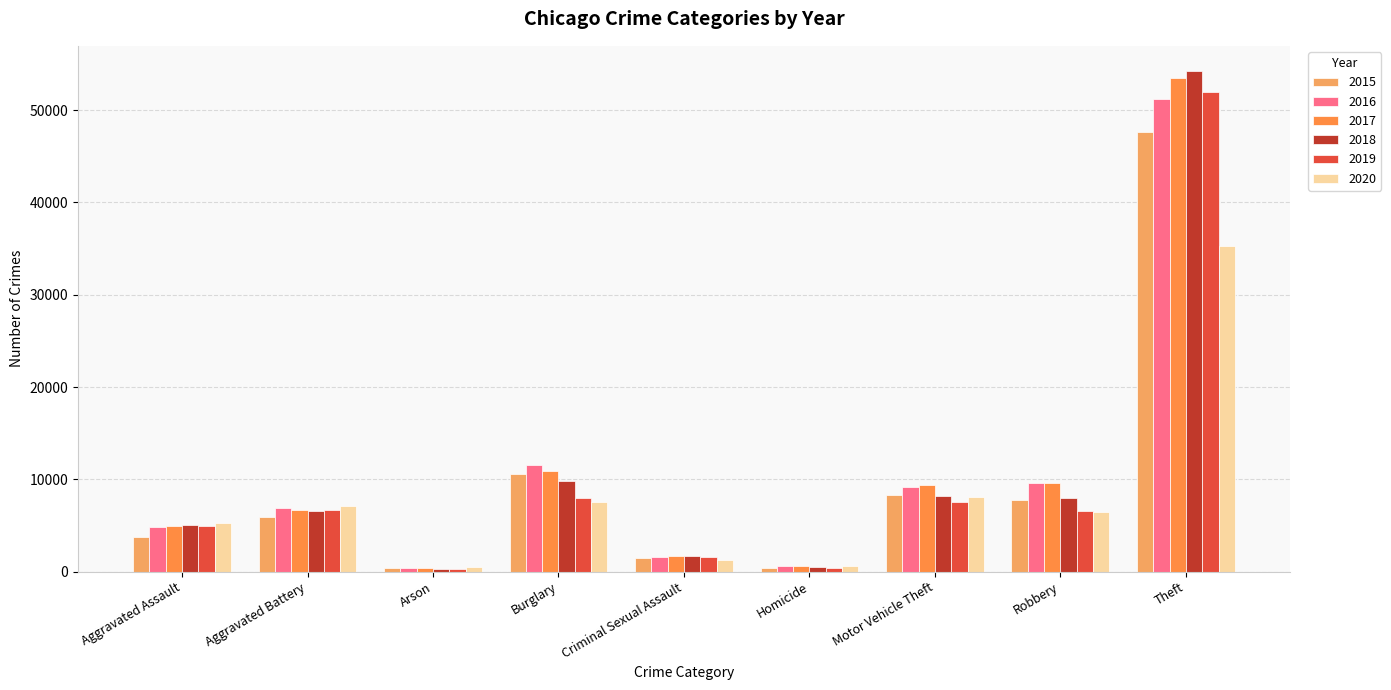

True or false: 2019 has a value of 9516 at Robbery.

False